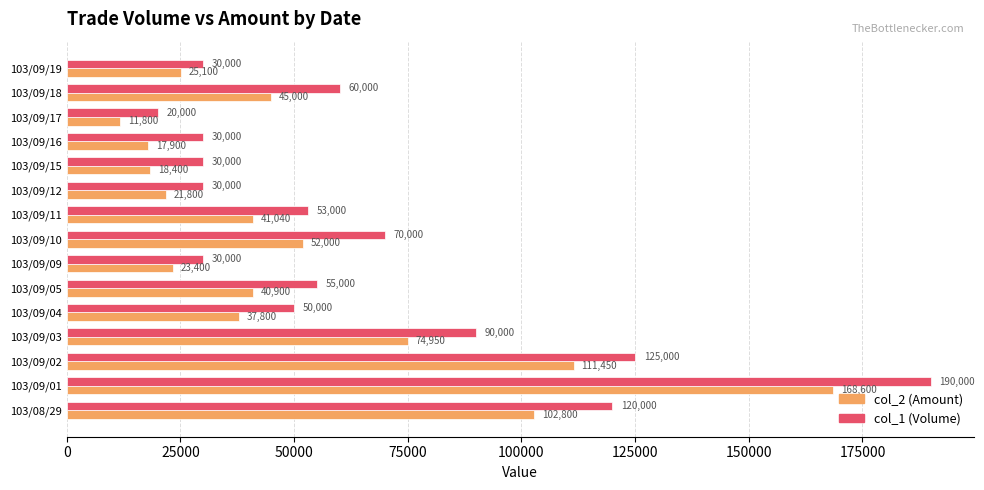

At 103/09/15, list the series in order from smallest to largest.

col_2 (Amount), col_1 (Volume)